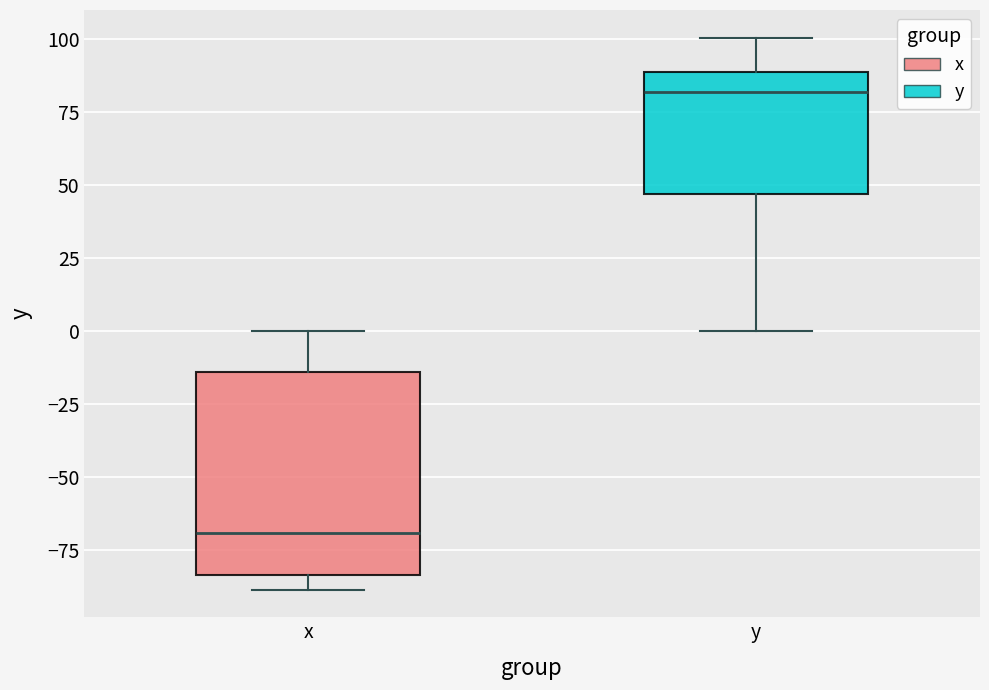

Where is the lower edge of the box for x on the y-axis? The values are not printed on the chart, so give them approximately, as read against the axis.

-85